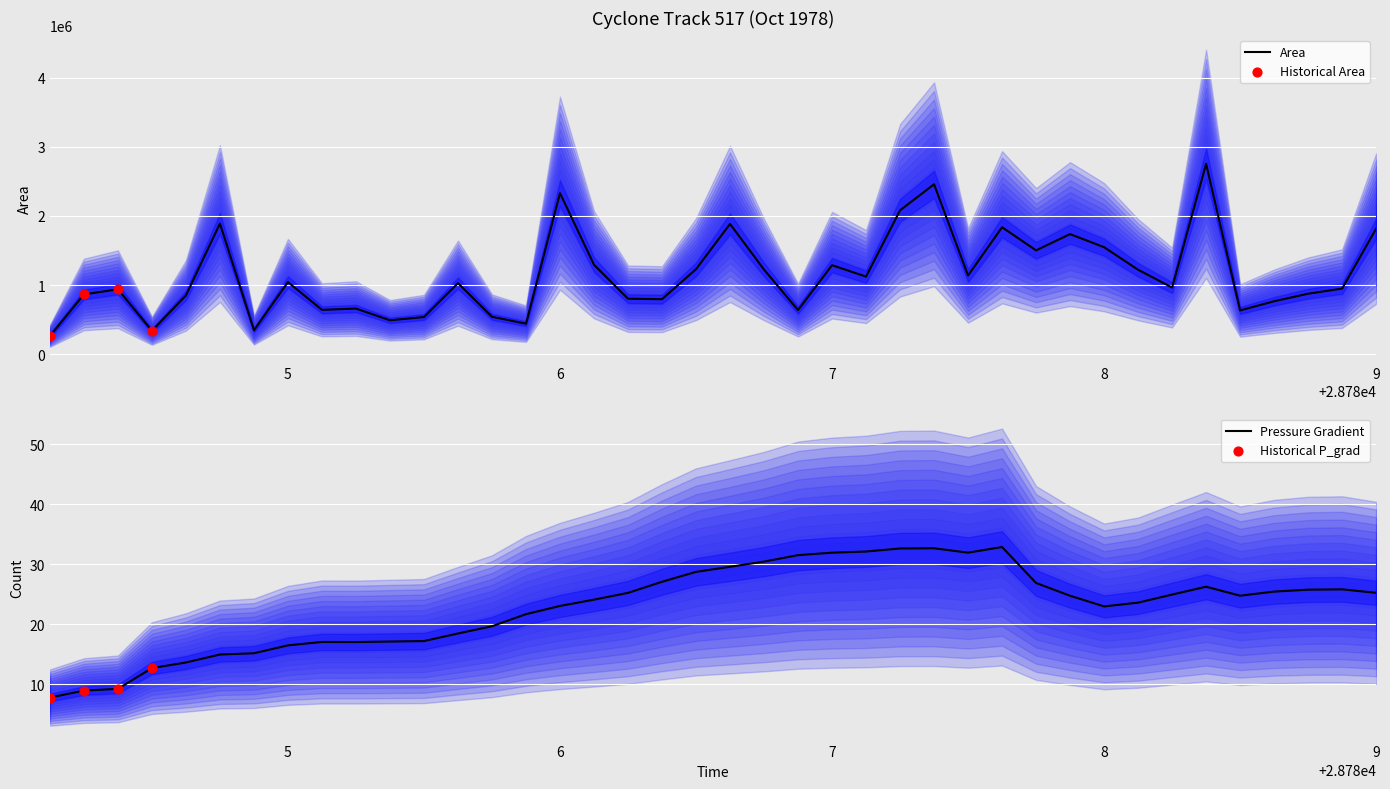

Which series contains the lowest Y value?

p_grad